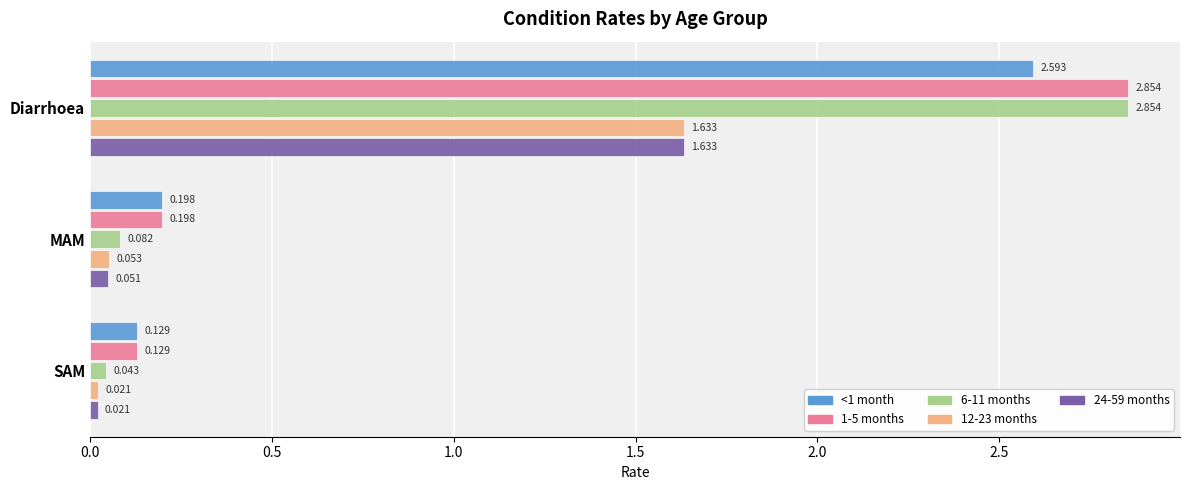

Where is 1-5 months nearest to the value 1?

MAM